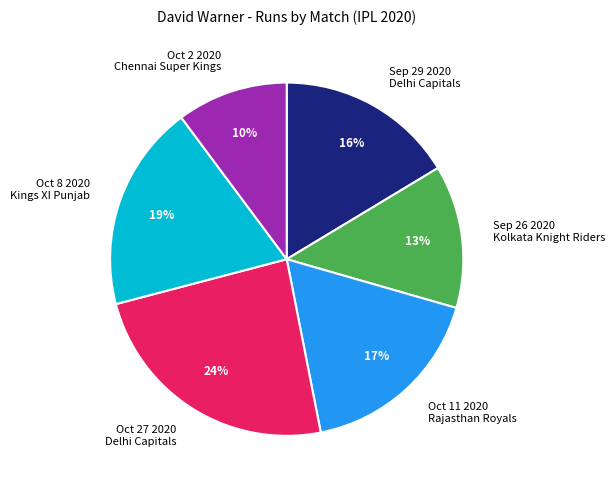

To the nearest percent, what is the difference between the largest and smallest slice percentages?

14%